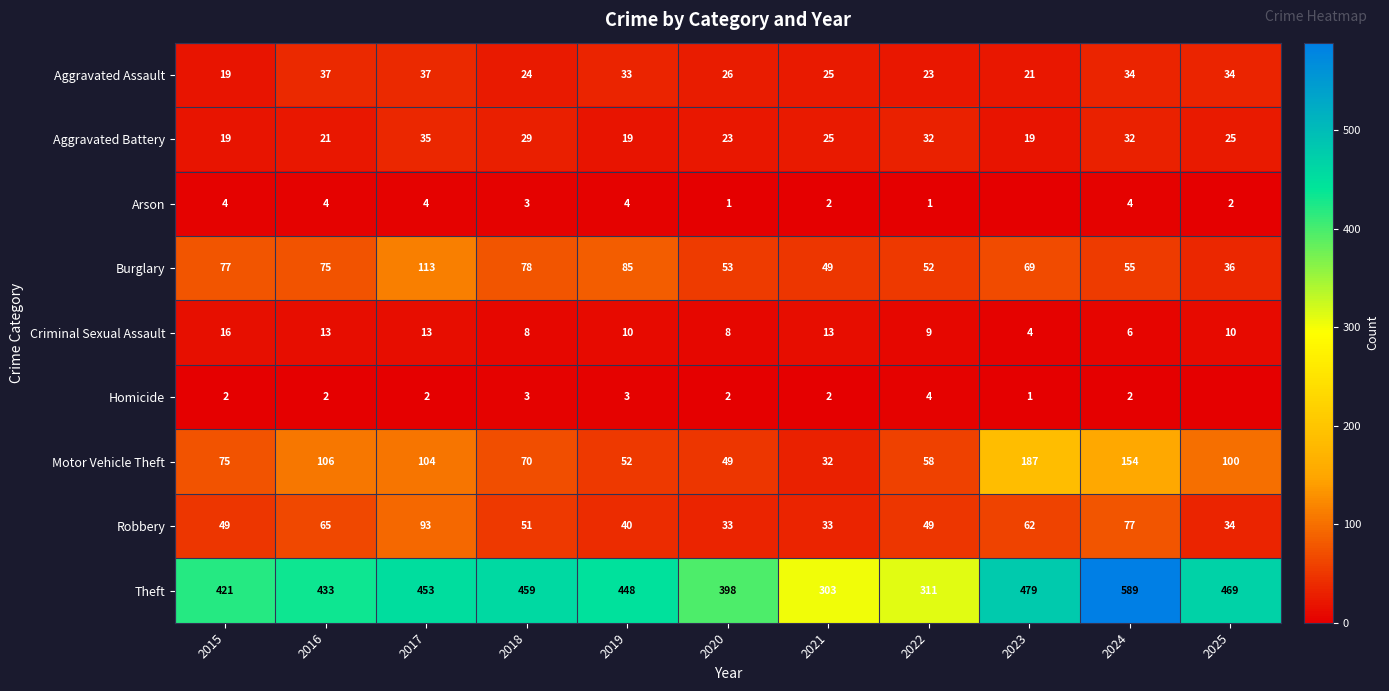

At how many categories does at least one series exceed 233?

11